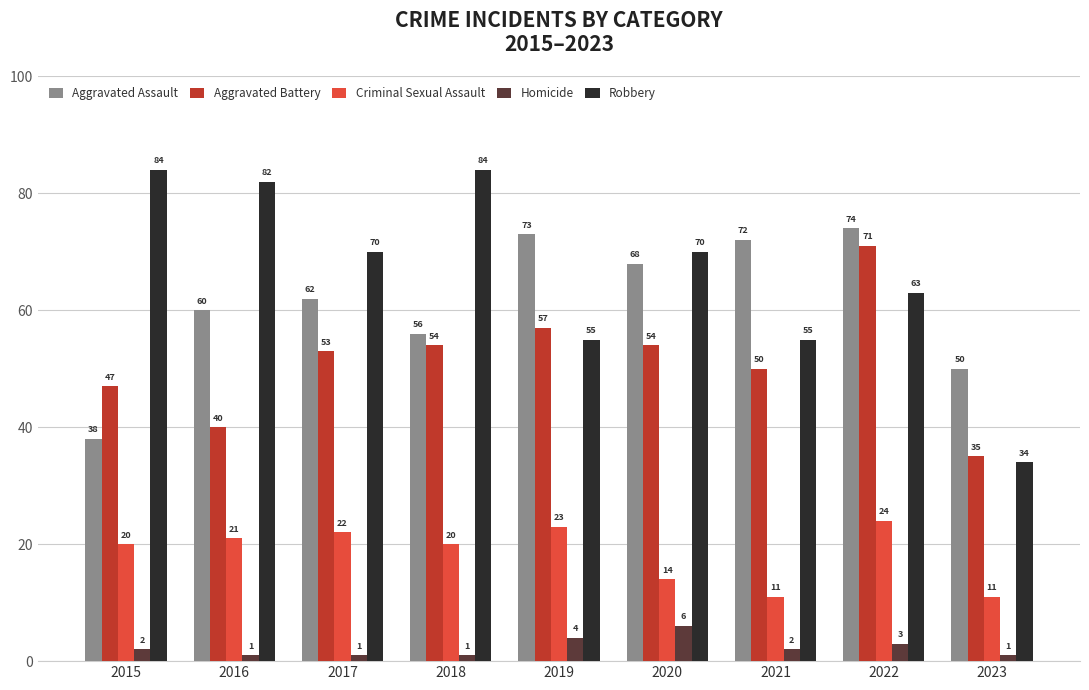

Does the chart contain stacked bars?

No